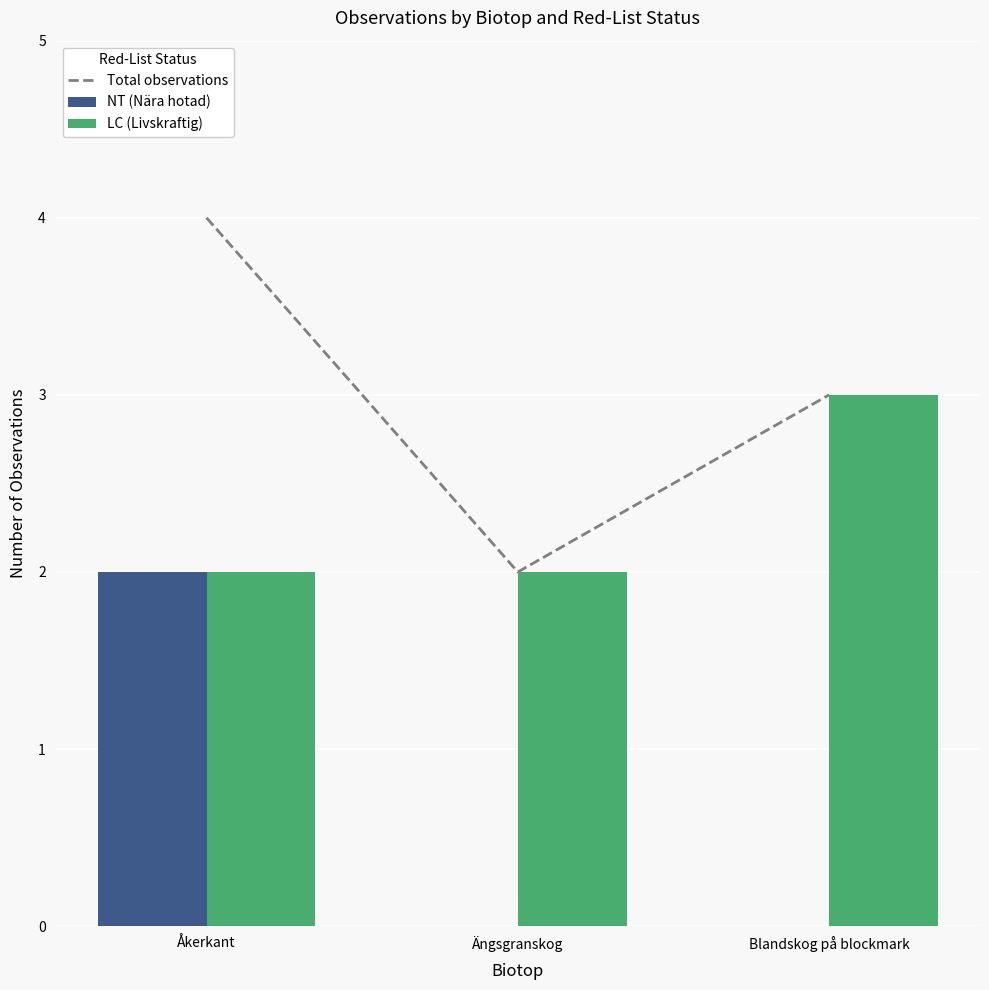

What is the value of the Total observations bar at the 2nd from the left?

2